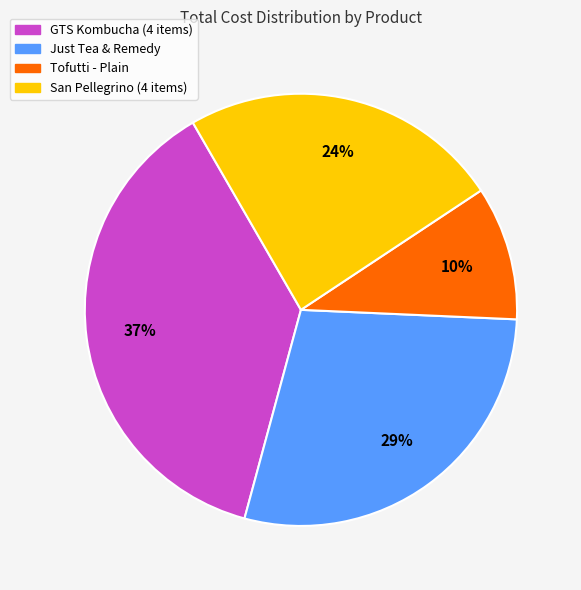

Rank the categories by value from lowest to highest.

Tofutti - Plain, San Pellegrino (4 items), Just Tea & Remedy, GTS Kombucha (4 items)